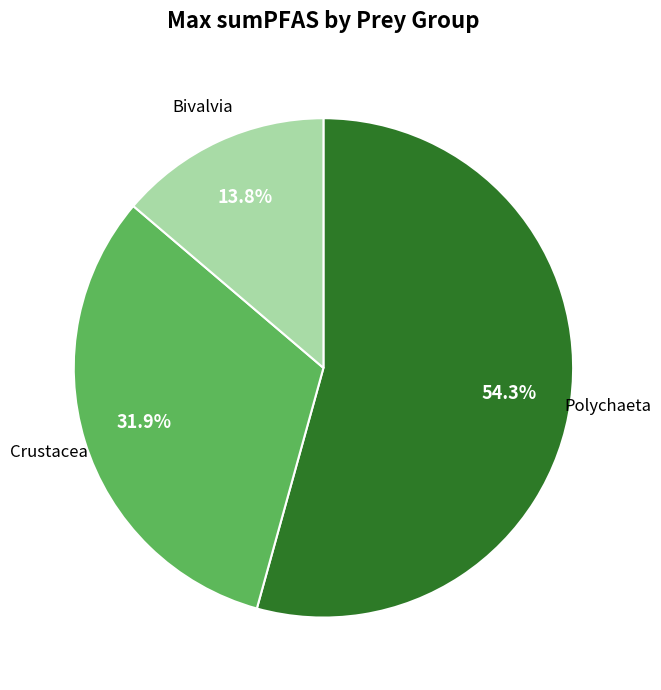

Does any single category account for the majority?

Yes